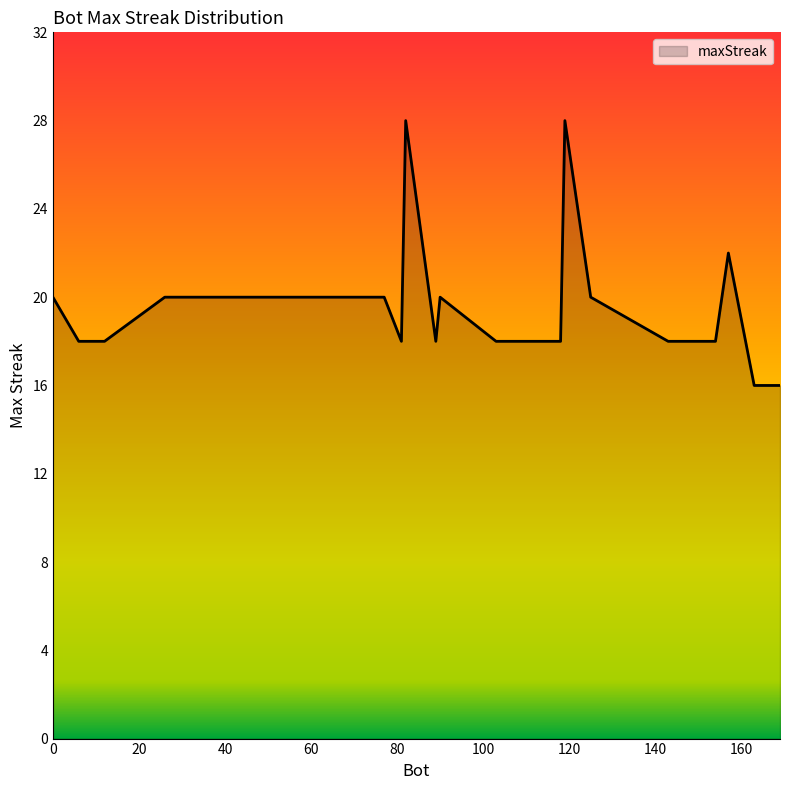

What is the difference between the maximum and minimum values?

12